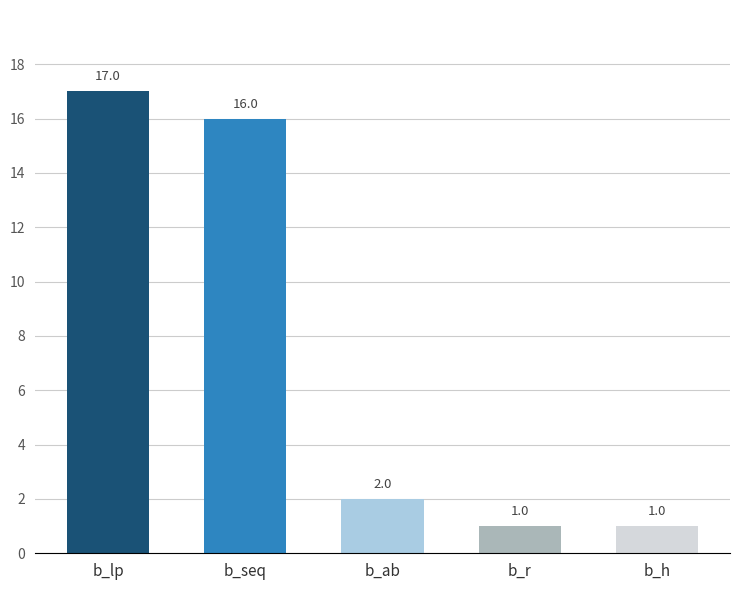

Read the value at b_seq.

16